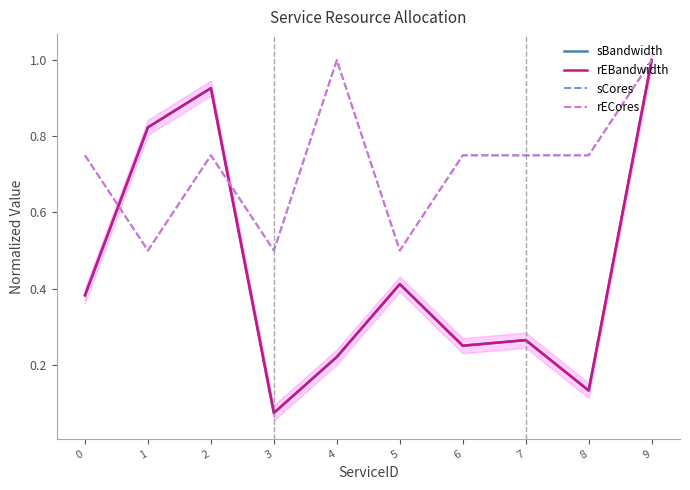

At how many categories does at least one series exceed 0?

10